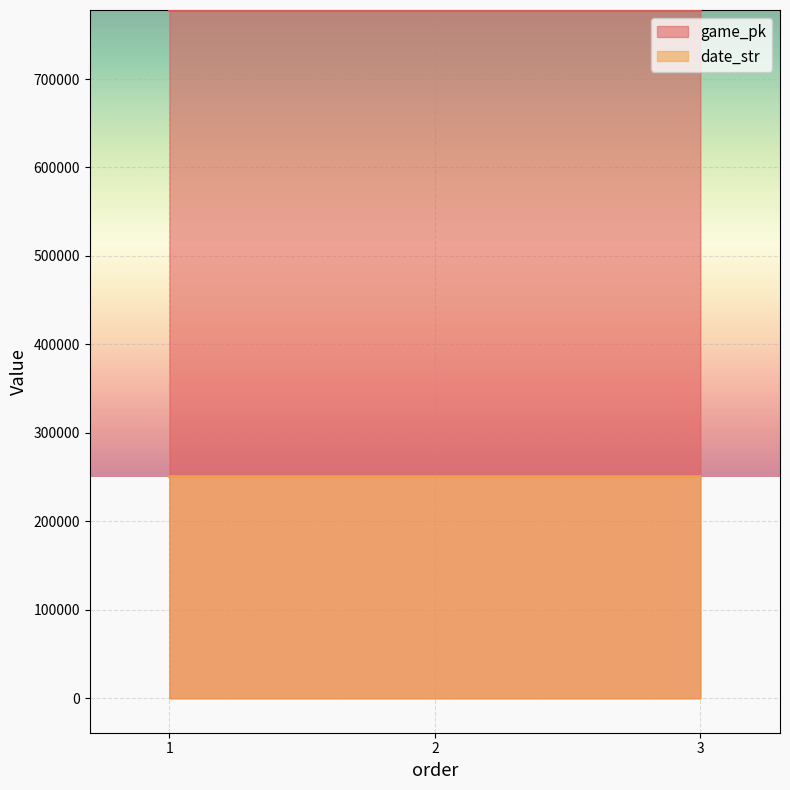

List the labels in order of game_pk value, smallest first.

1, 2, 3